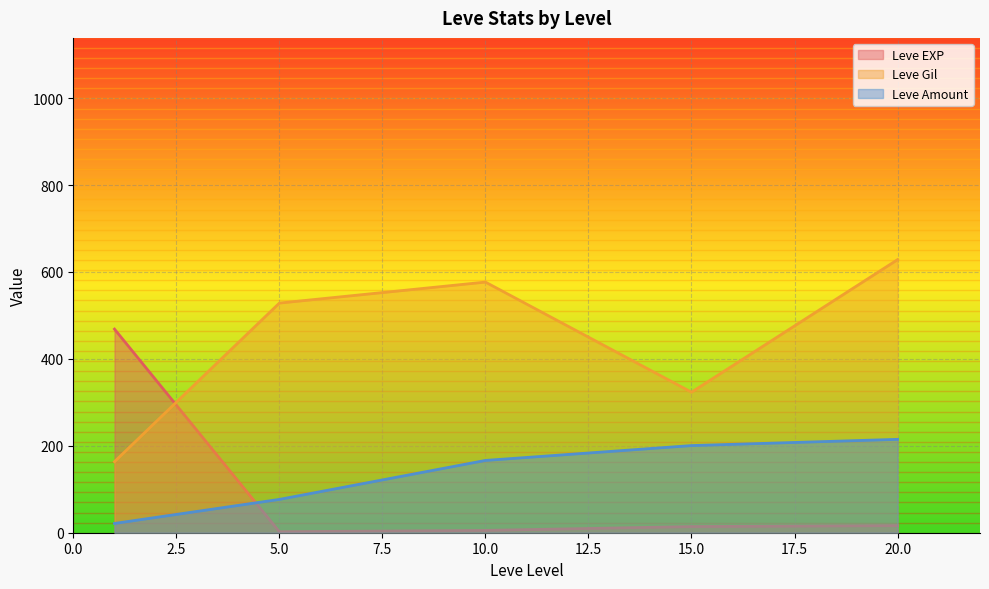

Does the chart display data point markers on the line(s)?

No